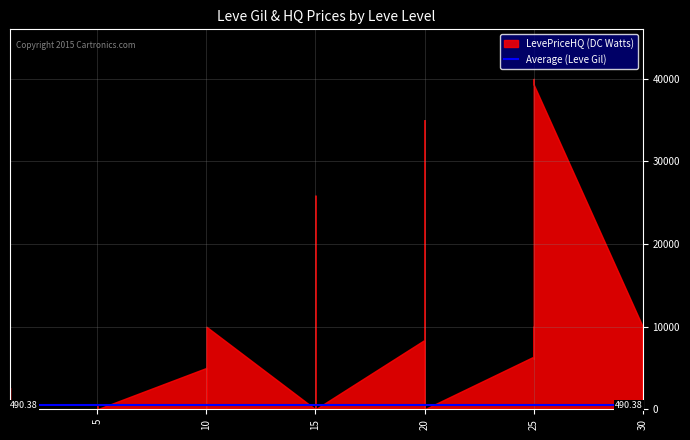

How many values in the Leve Gil series exceed 390?

19